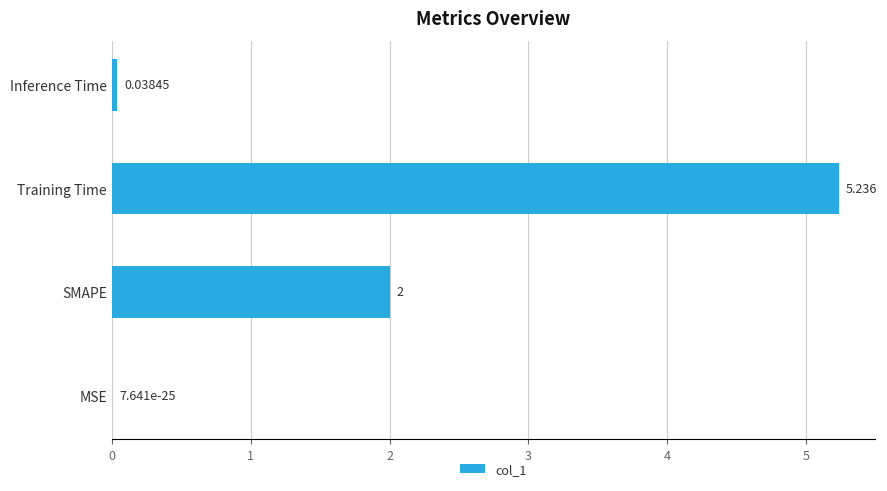

Count the number of data series in this chart.

1